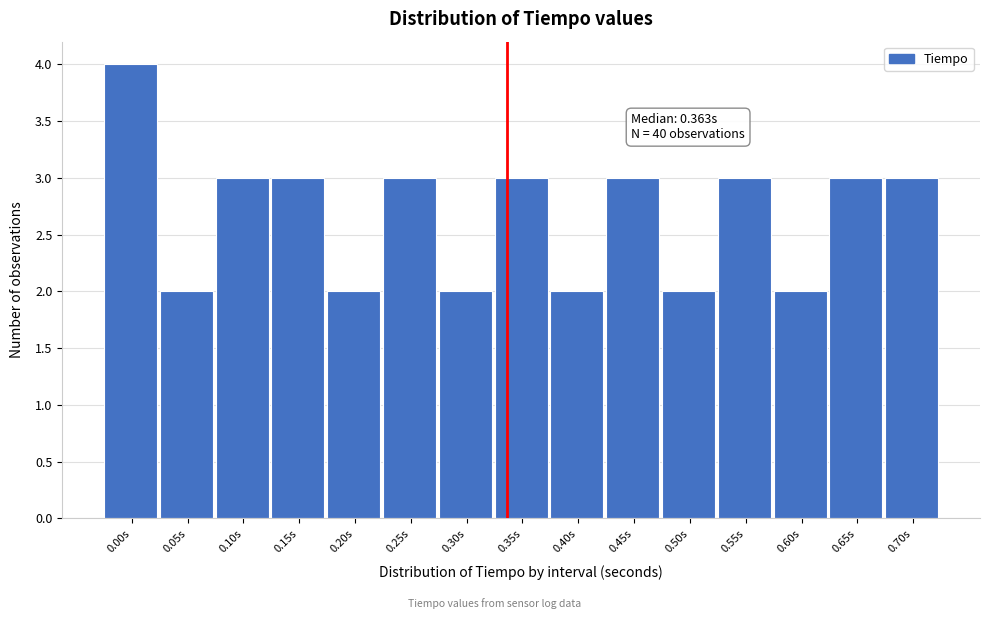

Reading left to right, transcribe all the data shown in this chart.

0.00s=4	0.05s=2	0.10s=3	0.15s=3	0.20s=2	0.25s=3	0.30s=2	0.35s=3	0.40s=2	0.45s=3	0.50s=2	0.55s=3	0.60s=2	0.65s=3	0.70s=3